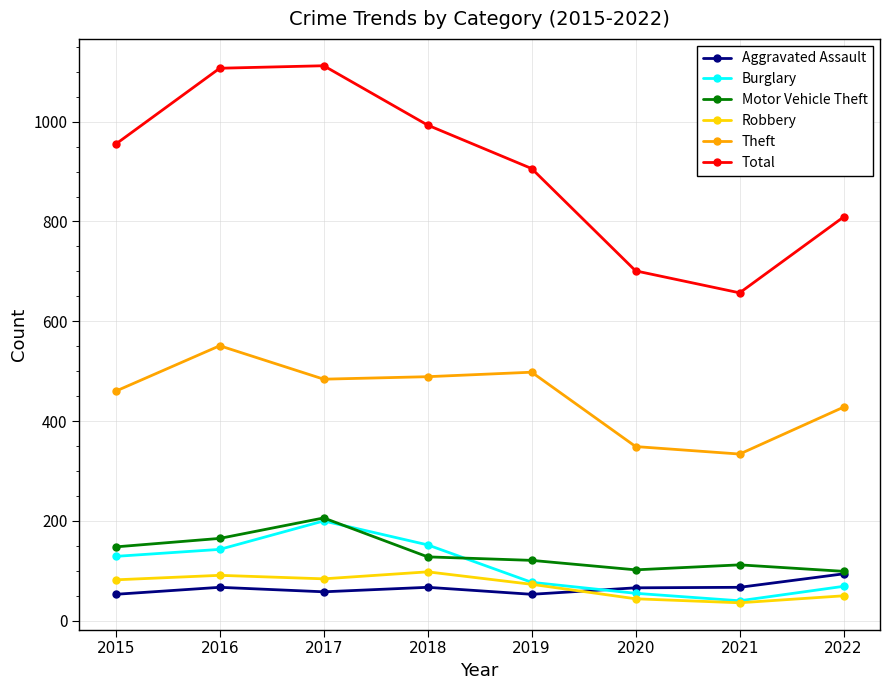

After their last crossing, which series has the higher values: Burglary or Aggravated Assault?

Aggravated Assault